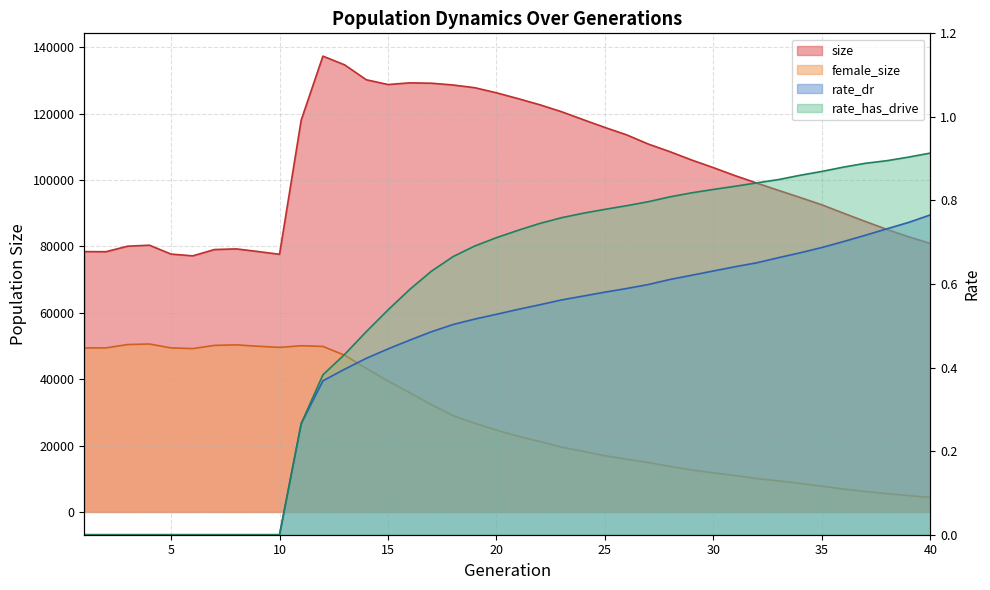

True or false: female_size and rate_dr intersect in this chart.

False